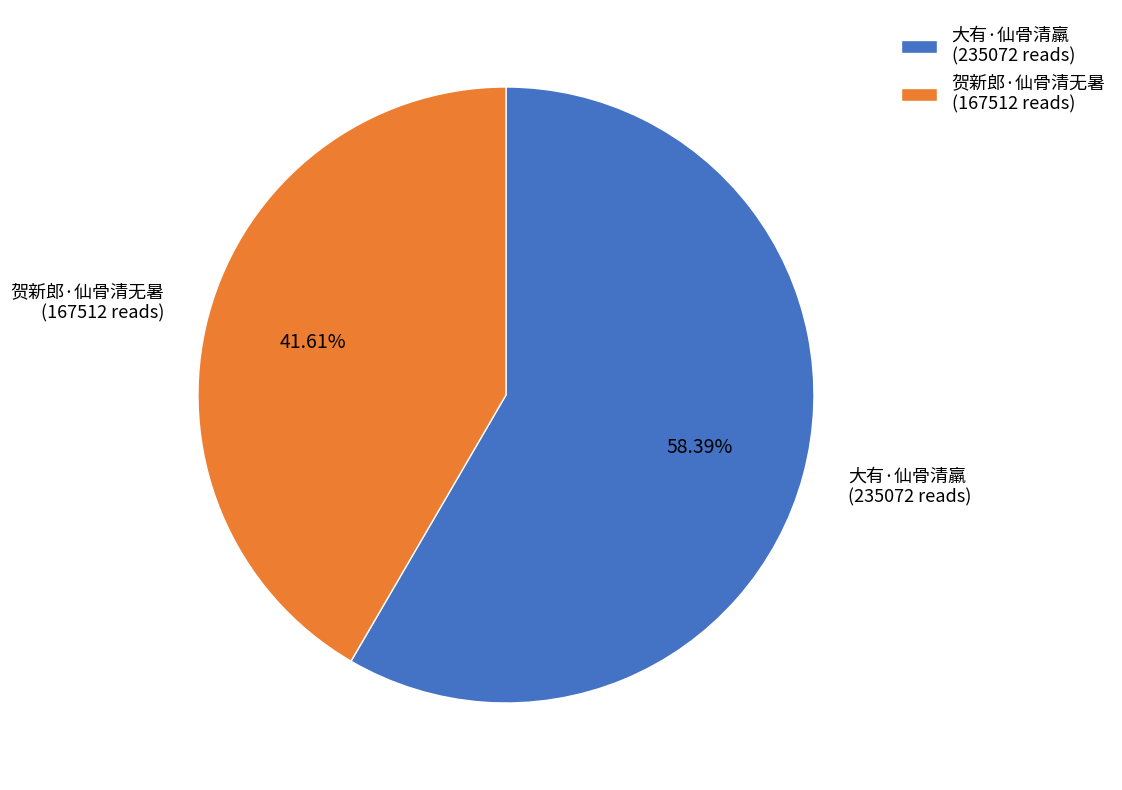

Does any single category account for the majority?

Yes